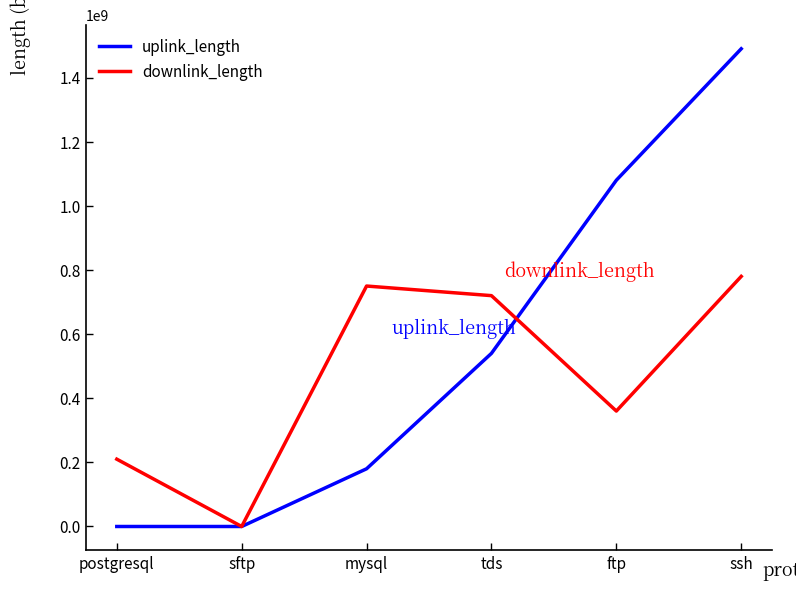

At which label is downlink_length closest to 390053778?

ftp